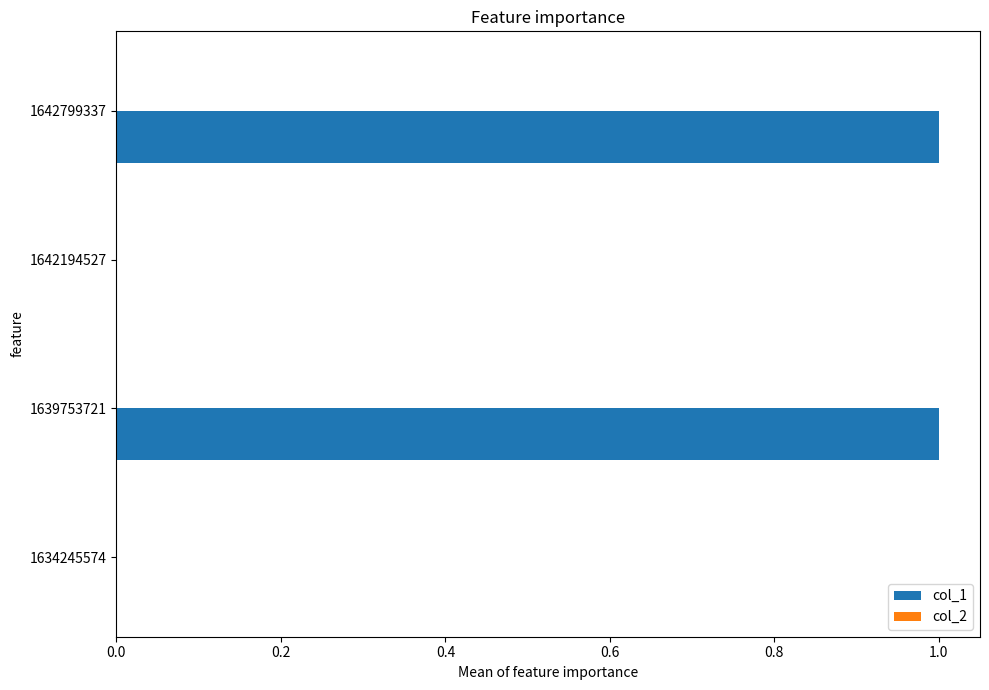

What is the change in value from 1642194527 to 1642799337?

+1